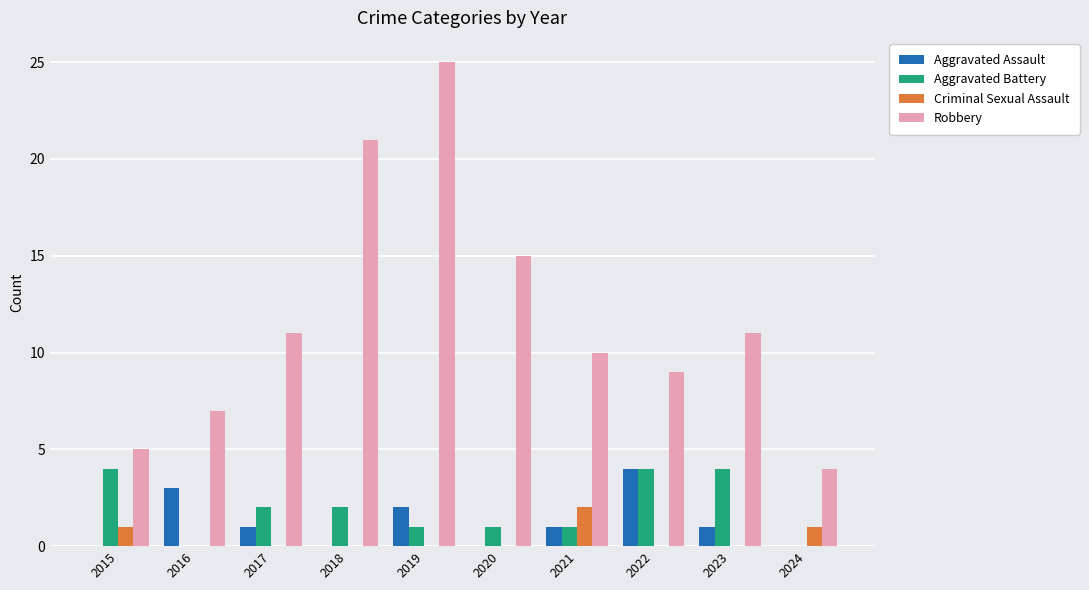

At which label is Aggravated Assault closest to 2?

2019